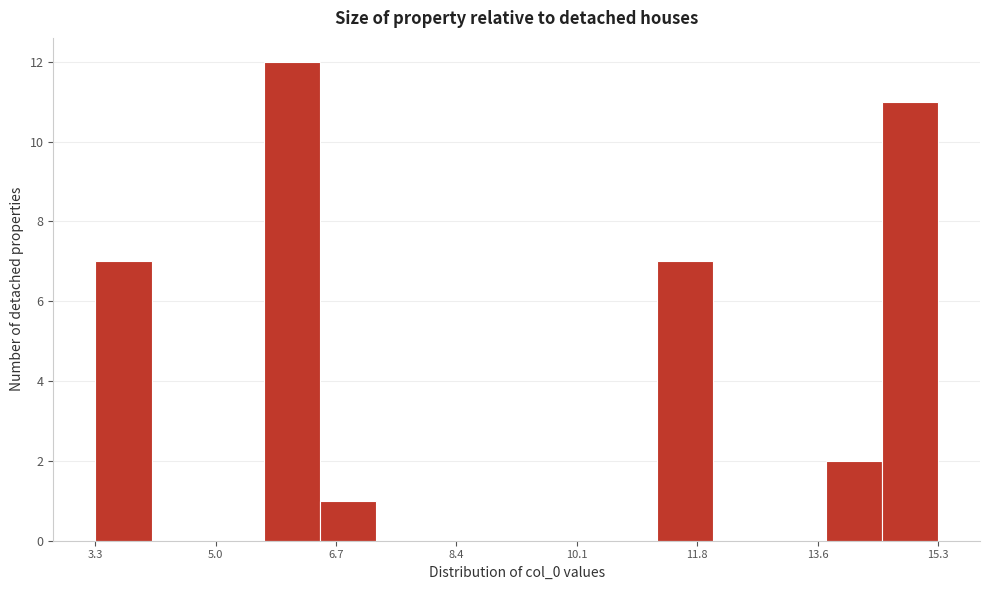

Reading left to right, list every bar in this chart as the range it spans on the x-axis followed by its height. Neither the bar edges nor the heights are printed on the chart, so give them approximately, as read against the axes.

3.2 to 4.0: 7
4.0 to 4.8: 0
4.8 to 5.6: 0
5.6 to 6.4: 12
6.4 to 7.2: 1
7.2 to 8.0: 0
8.0 to 8.8: 0
8.8 to 9.6: 0
9.6 to 10.4: 0
10.4 to 11.2: 0
11.2 to 12.0: 7
12.0 to 12.8: 0
12.8 to 13.6: 0
13.6 to 14.4: 2
14.4 to 15.2: 11